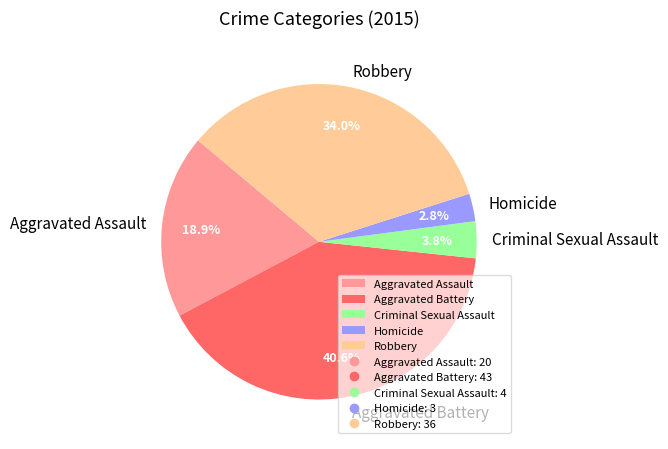

To the nearest percent, what portion does Aggravated Assault represent?

19%